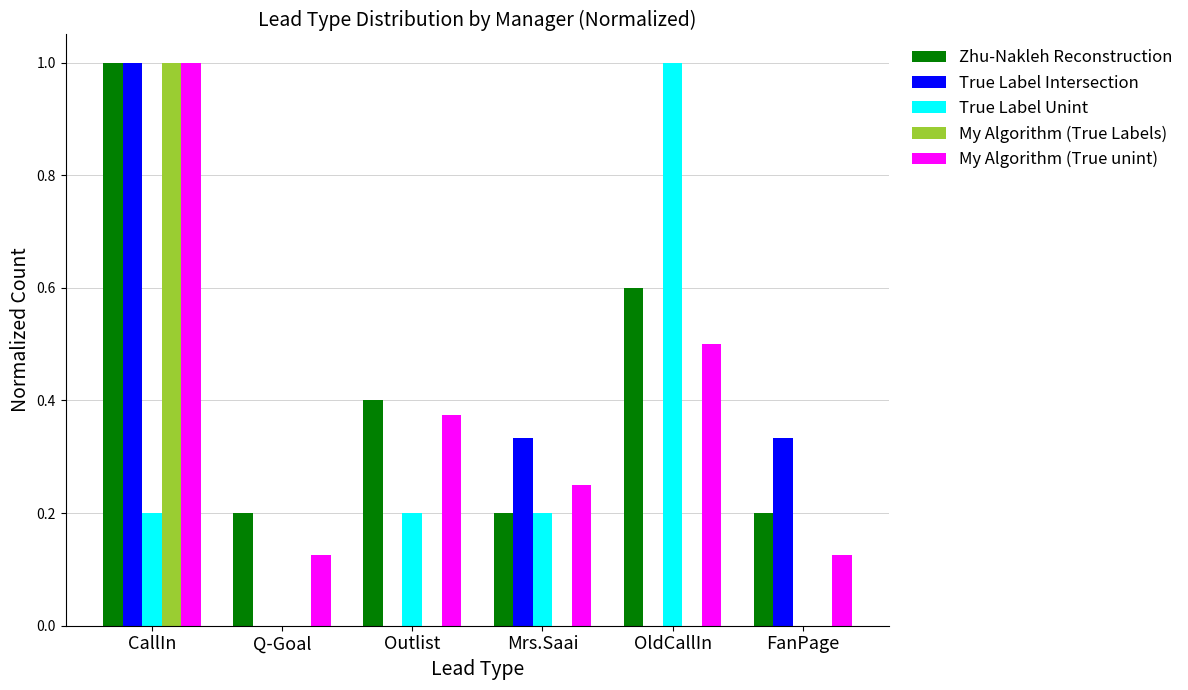

What is the sum of all Zhu-Nakleh Reconstruction values?

2.6